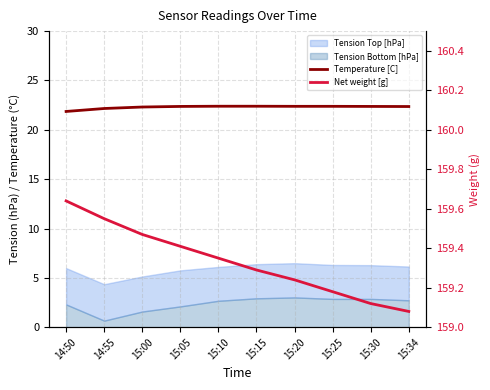

Is this an area chart (filled region under the line)?

No